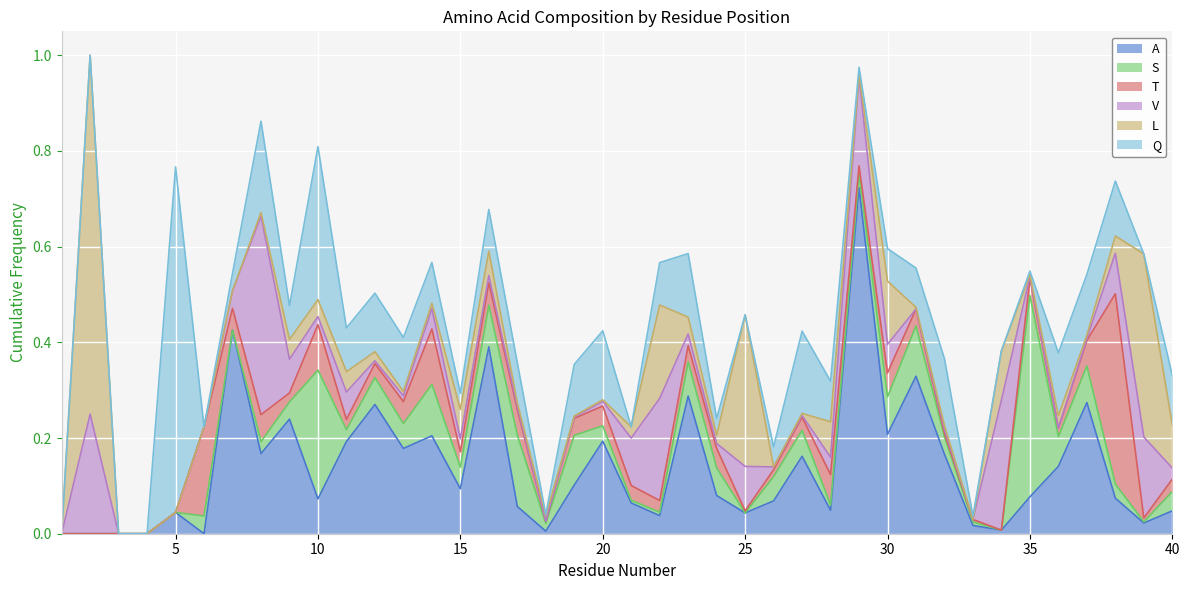

List the series in order of their peak value, lowest first.

T, V, S, Q, A, L